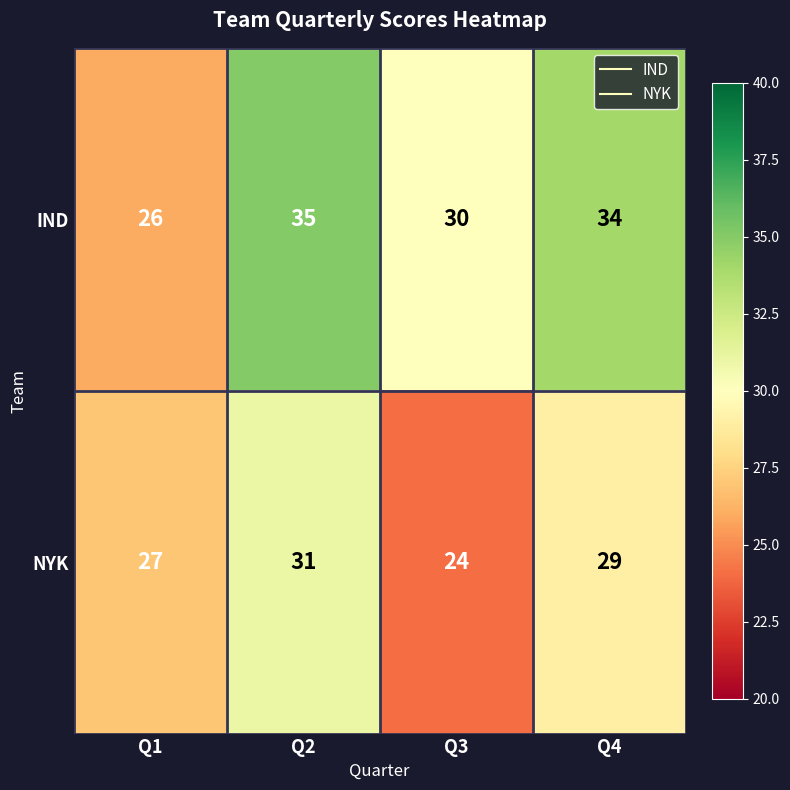

Reading right to left, what are all the values shown in this chart?

IND: 34	30	35	26
NYK: 29	24	31	27